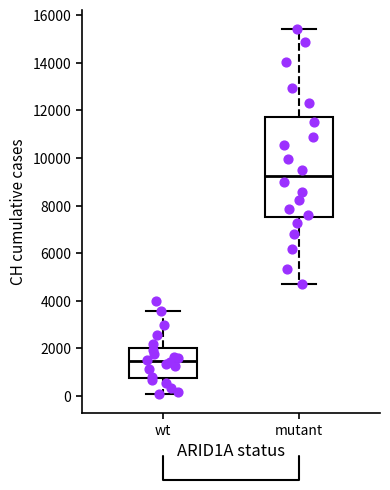

Which box has the lowest median line?

wt